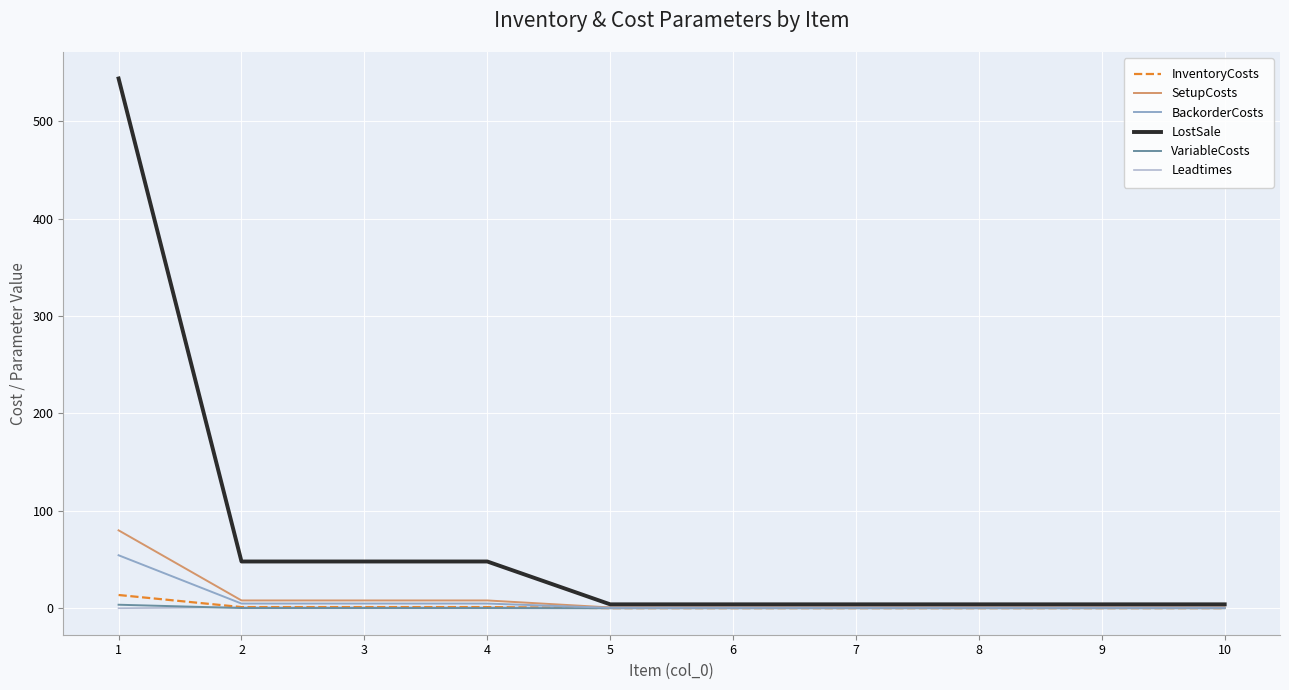

True or false: LostSale has more than 2 points higher than both neighbors.

False